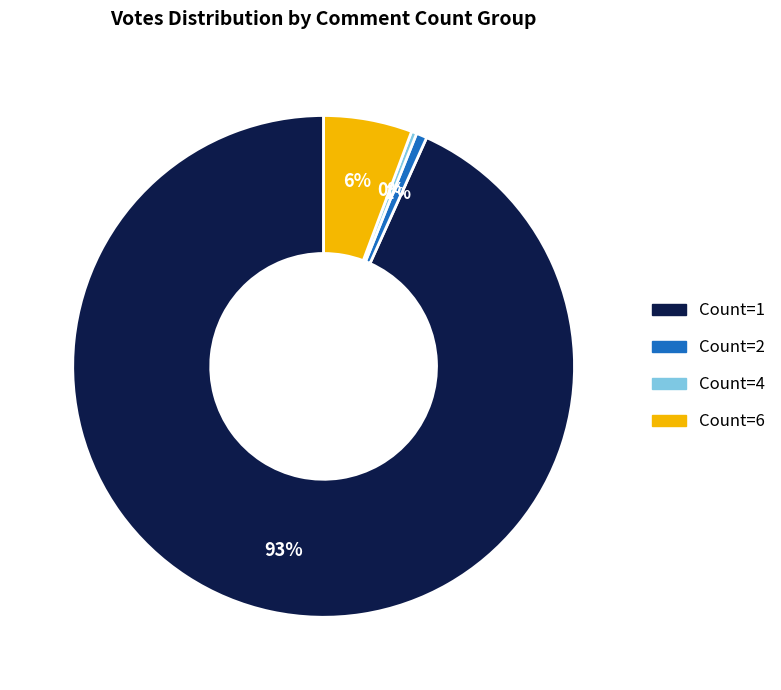

To the nearest percent, what is the average slice percentage?

25%